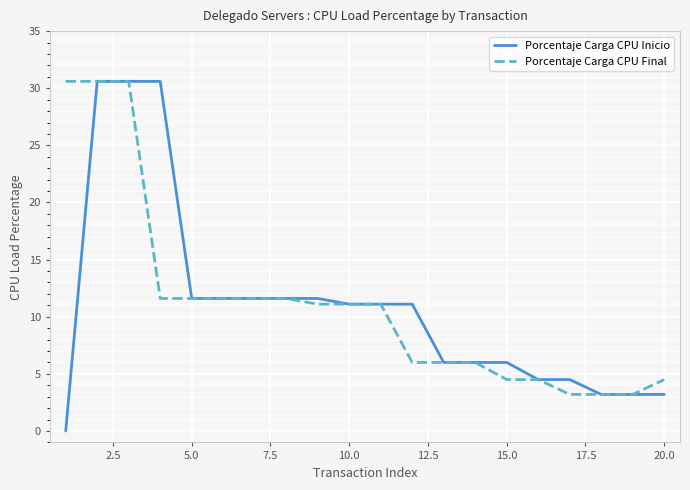

Which series has the largest range (max minus min)?

Porcentaje Carga CPU Inicio